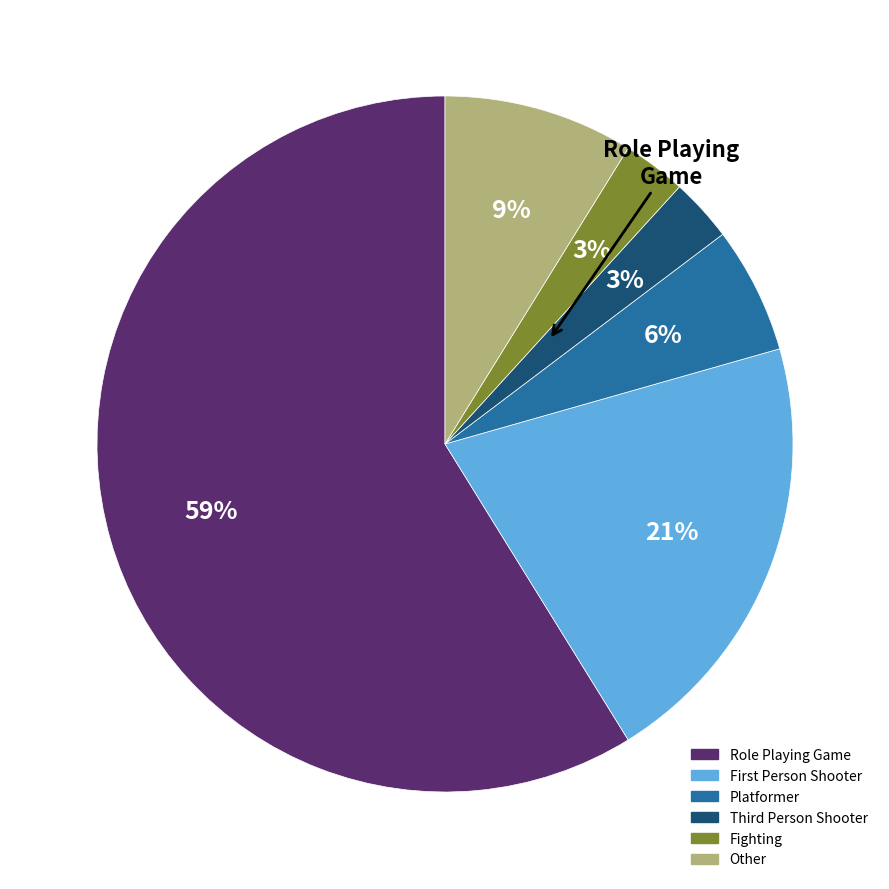

Which slice is the largest?

Role Playing Game